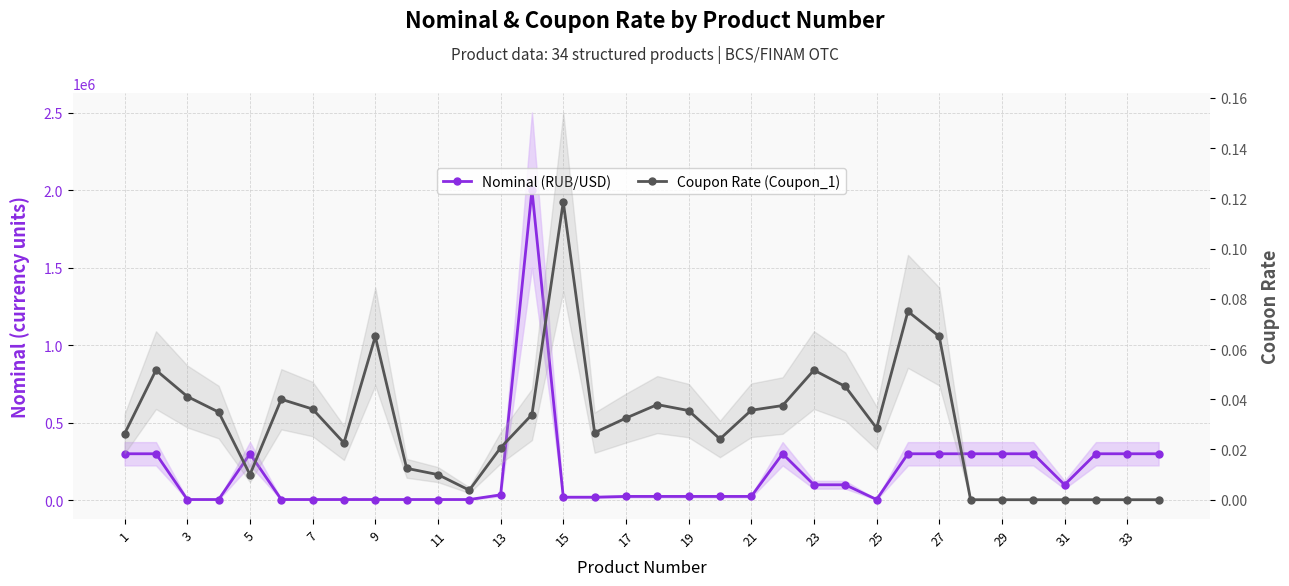

Reading left to right, transcribe all the data shown in this chart.

Nominal (RUB/USD): 300000.0	300000.0	5000.0	5000.0	300000.0	5000.0	5000.0	5000.0	5000.0	5000.0	5000.0	5000.0	35000.0	2000000.0	20000.0	20000.0	25000.0	25000.0	25000.0	25000.0	25000.0	300000.0	100000.0	100000.0	5000.0	300000.0	300000.0	300000.0	300000.0	300000.0	100000.0	300000.0	300000.0	300000.0
Coupon Rate (Coupon_1): 0.0	0.1	0.0	0.0	0.0	0.0	0.0	0.0	0.1	0.0	0.0	0.0	0.0	0.0	0.1	0.0	0.0	0.0	0.0	0.0	0.0	0.0	0.1	0.0	0.0	0.1	0.1	0.0	0.0	0.0	0.0	0.0	0.0	0.0